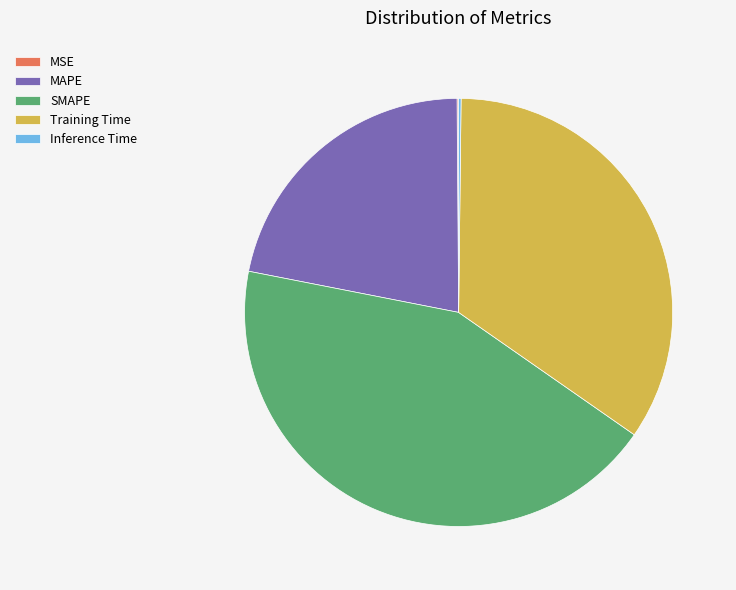

Which slice is the largest?

SMAPE